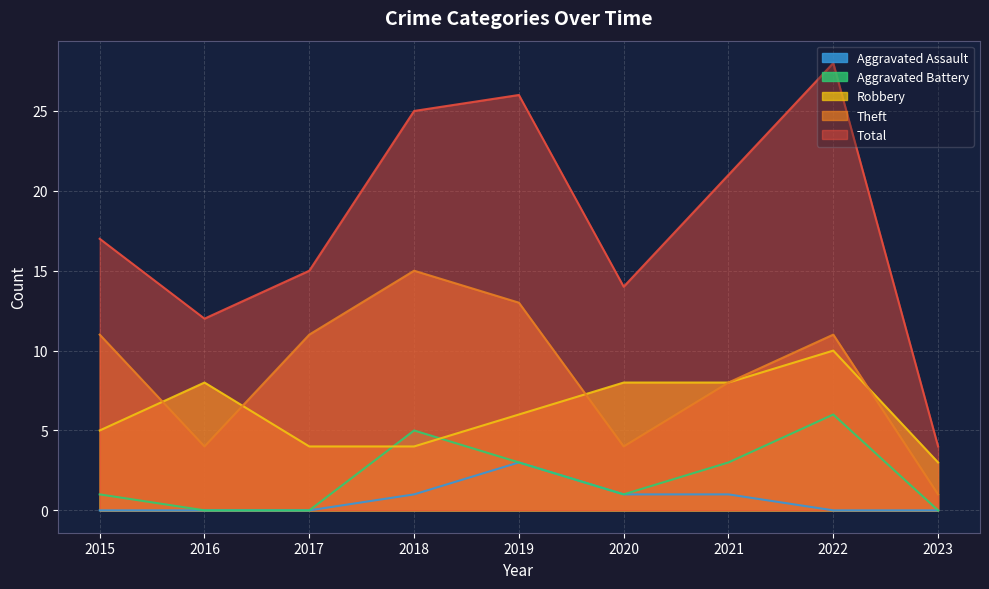

What is the spread (max minus min) of values at 2016?

12